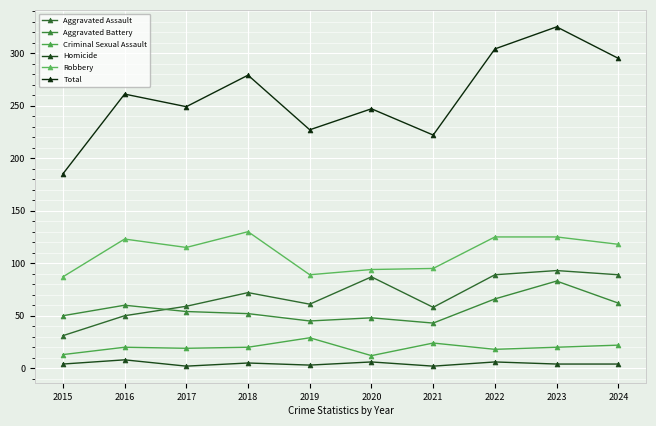

How many distinct data groups are displayed?

6